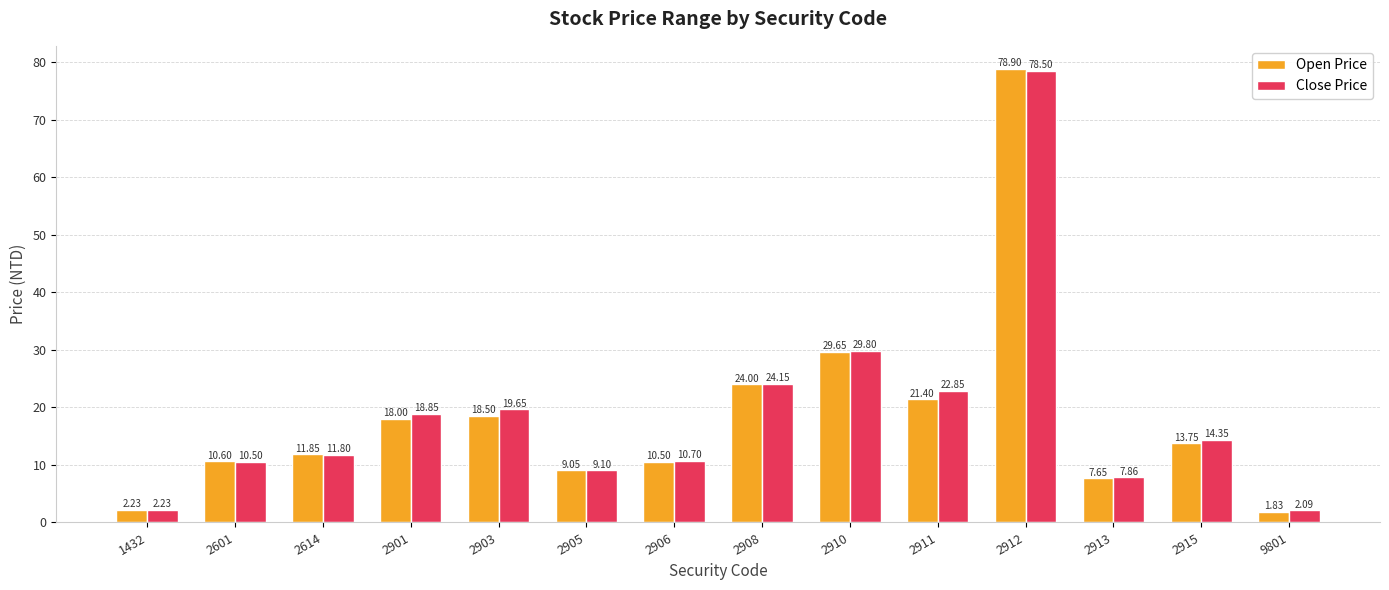

True or false: Open Price has a value of 4.4 at 2915.

False